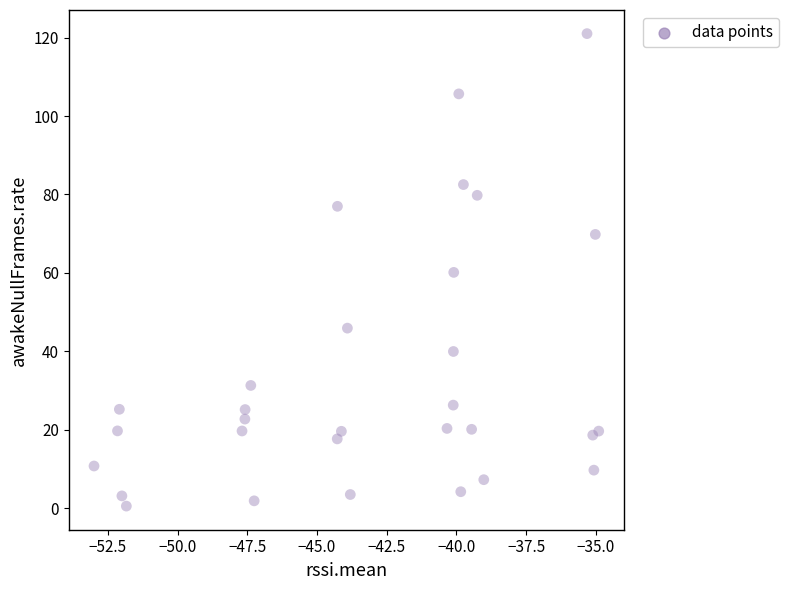

What is the range of Y values (max minus min)?

120.5